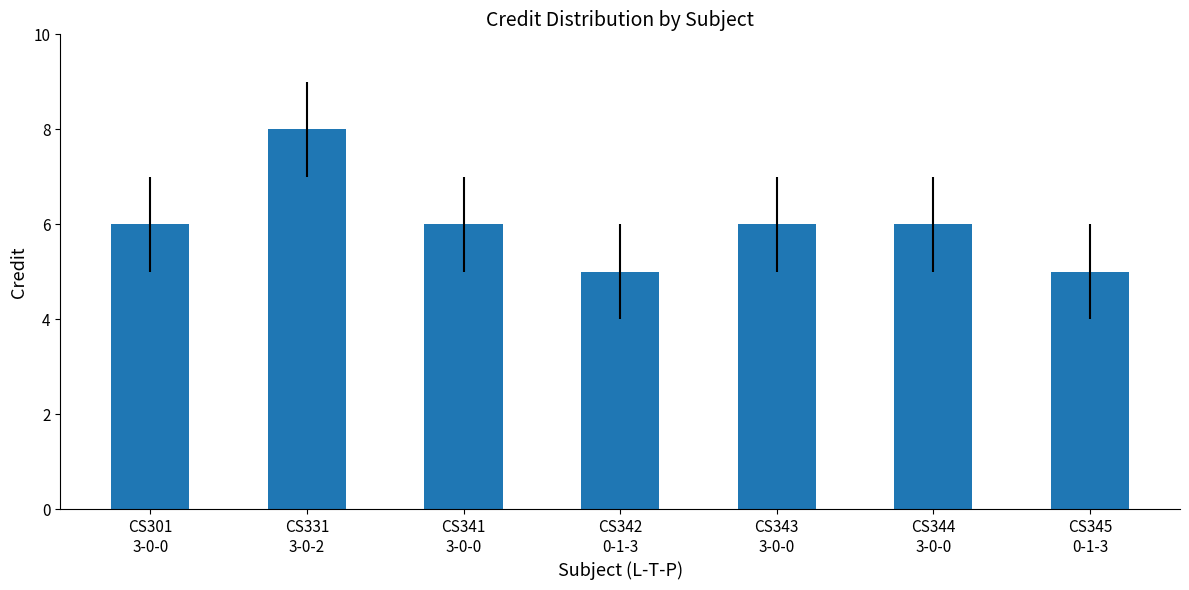

What is the average value?

6